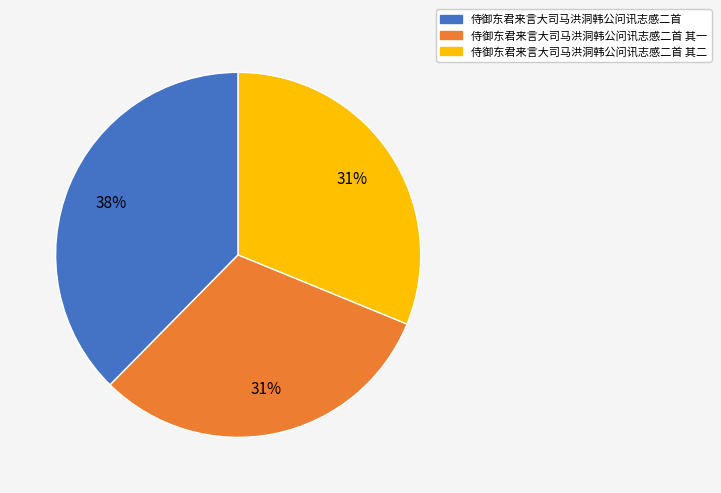

To the nearest percent, what percentage of the pie is 侍御东君来言大司马洪洞韩公问讯志感二首?

38%